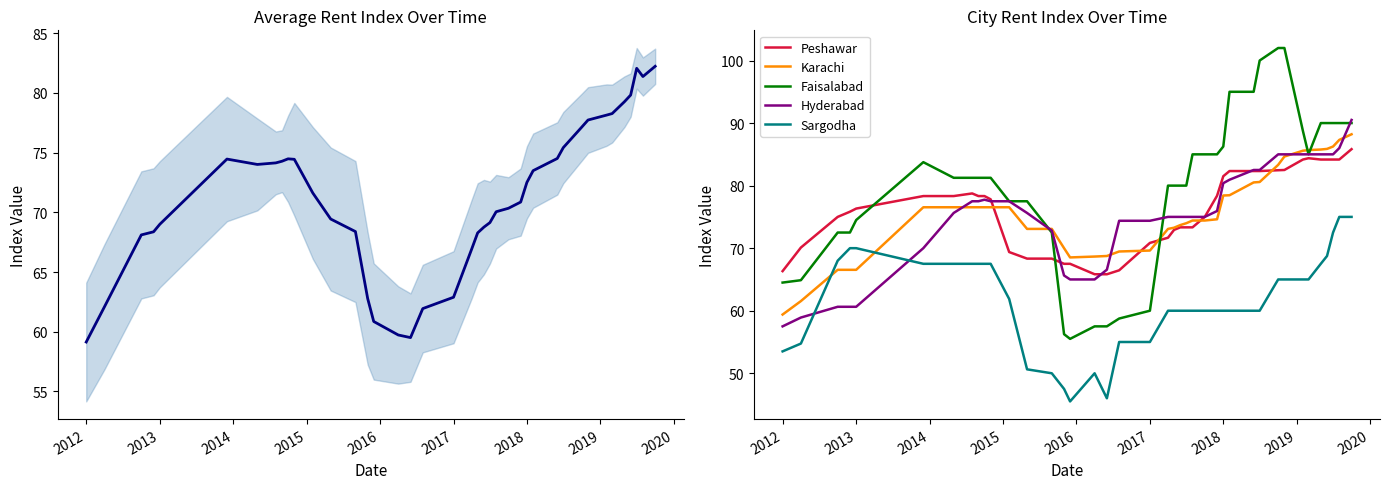

What is the maximum value shown in the chart?

102.0